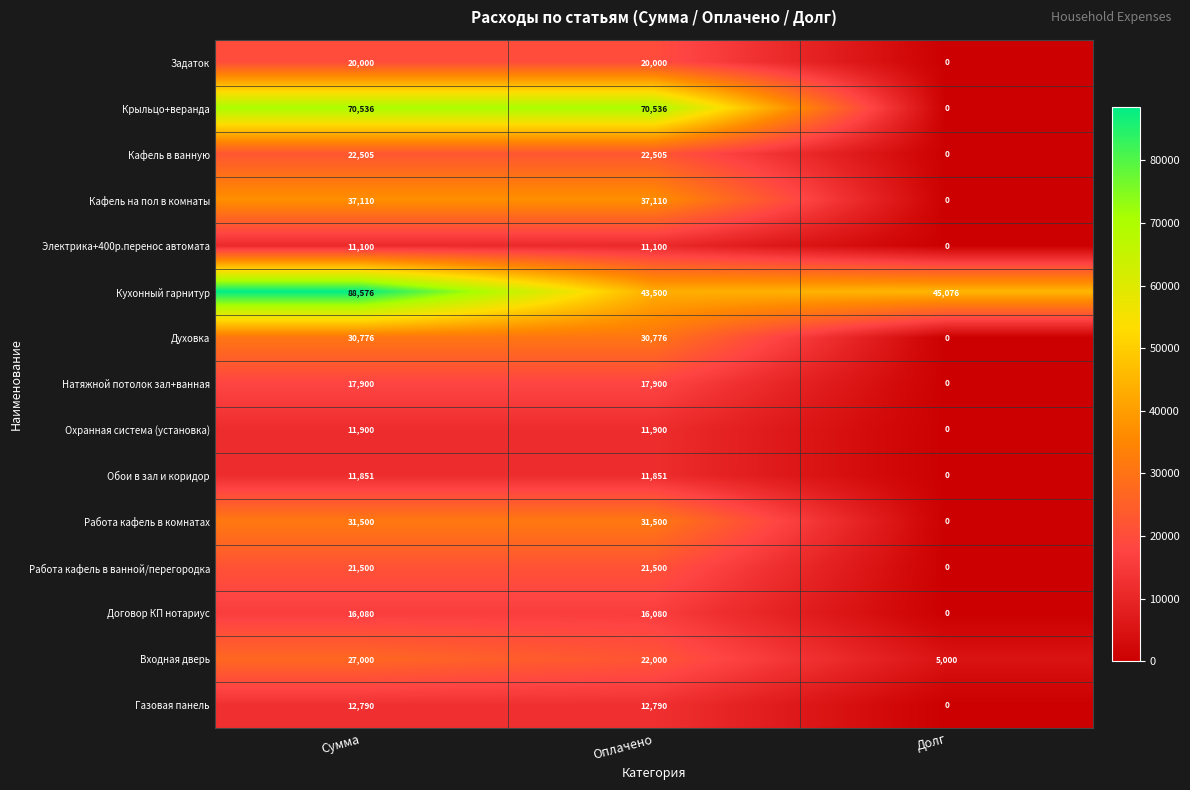

Is it true that Кухонный гарнитур equals 22424 at Оплачено?

False